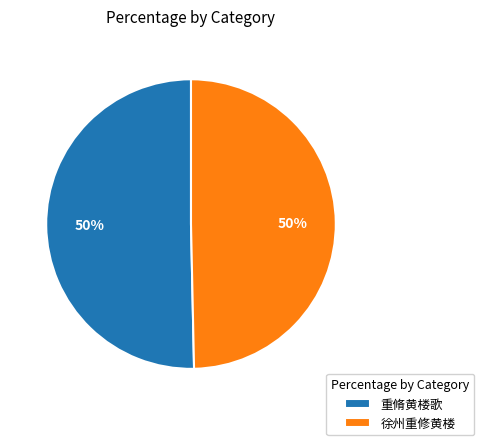

True or false: 徐州重修黄楼 accounts for 38% of the total.

False